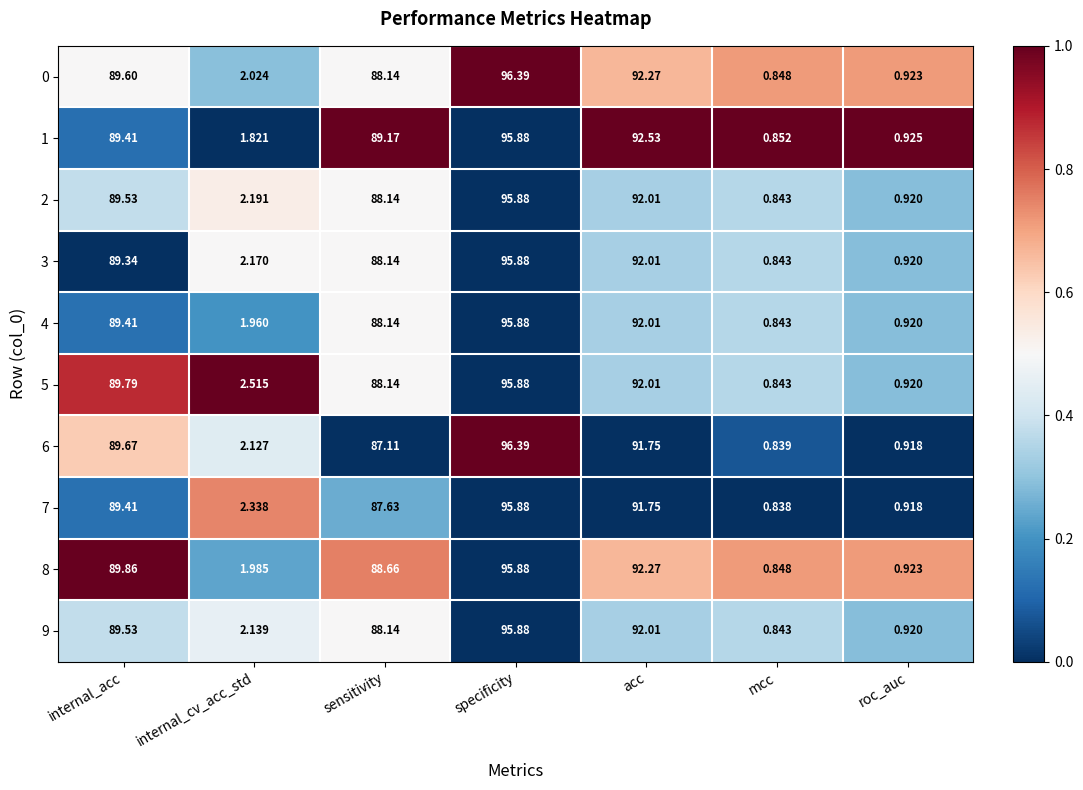

Rank the categories by 7 value from lowest to highest.

mcc, roc_auc, internal_cv_acc_std, sensitivity, internal_acc, acc, specificity